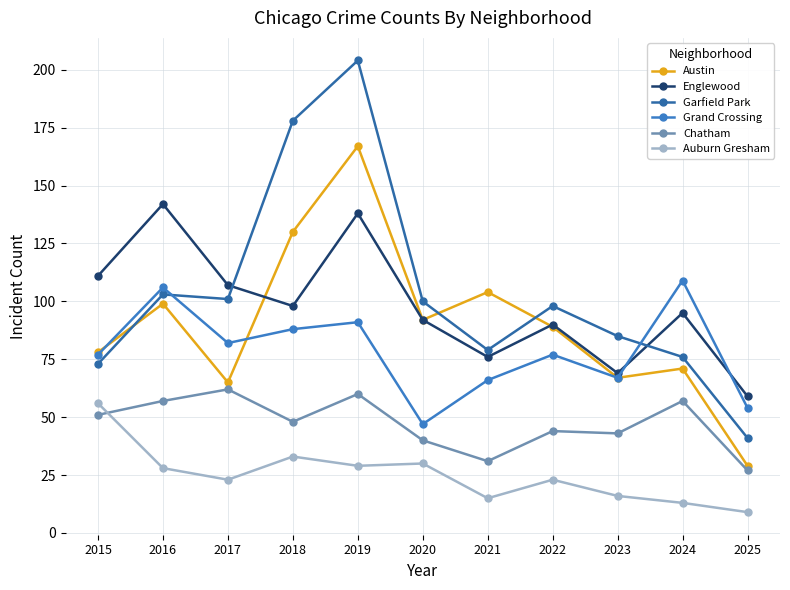

What is the minimum value for Auburn Gresham?

9